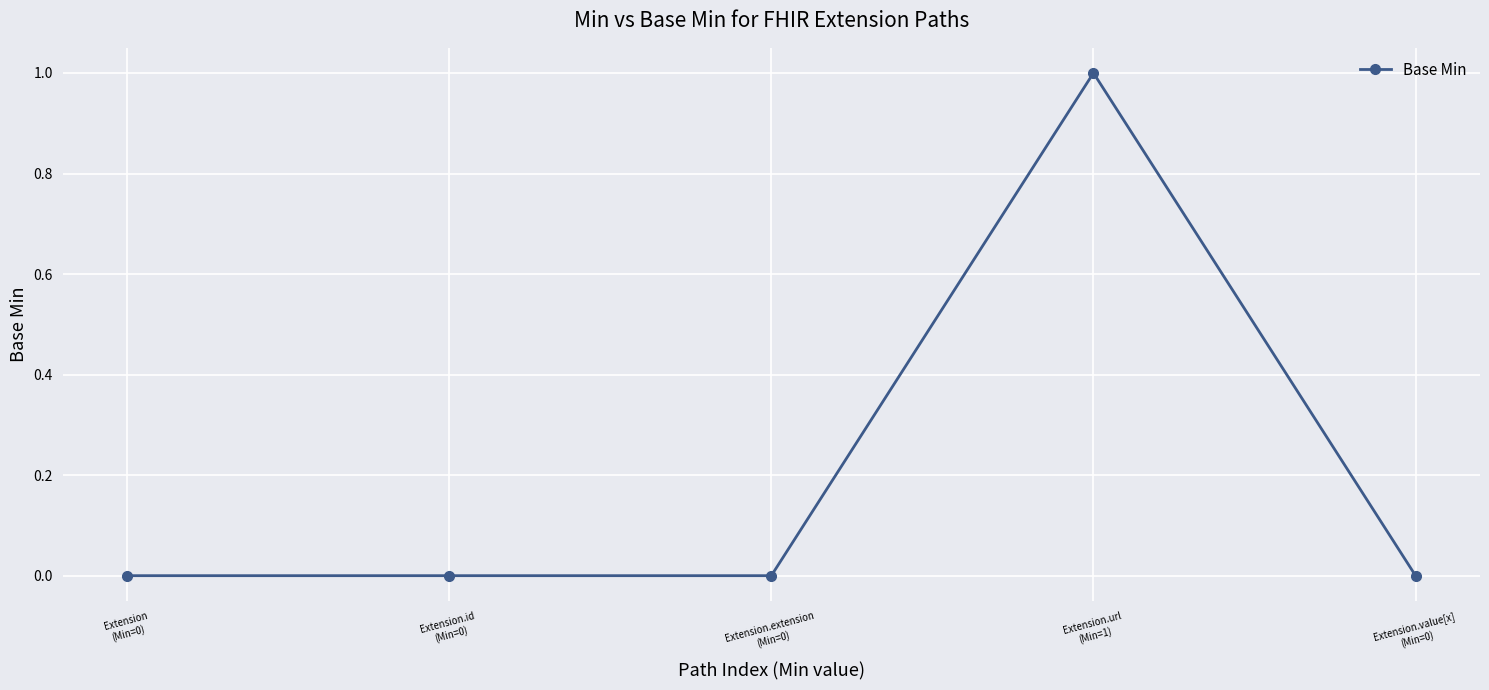

Read the value at Extension.url
(Min=1).

1